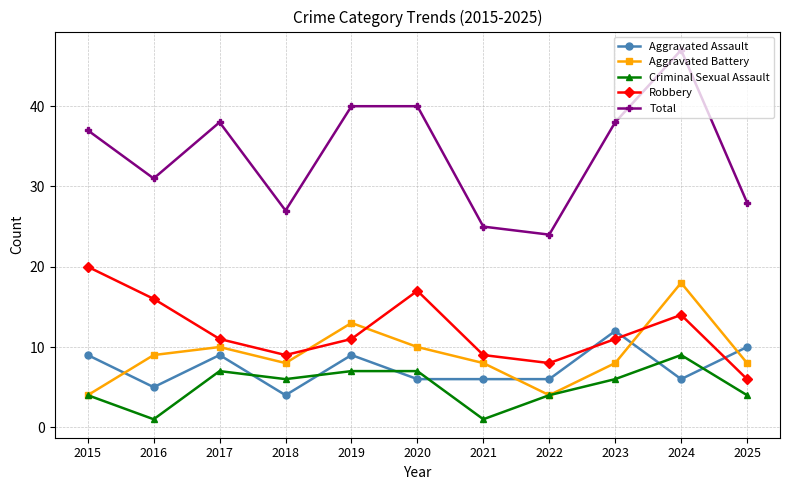

How many interior local peaks does the Robbery series have?

2